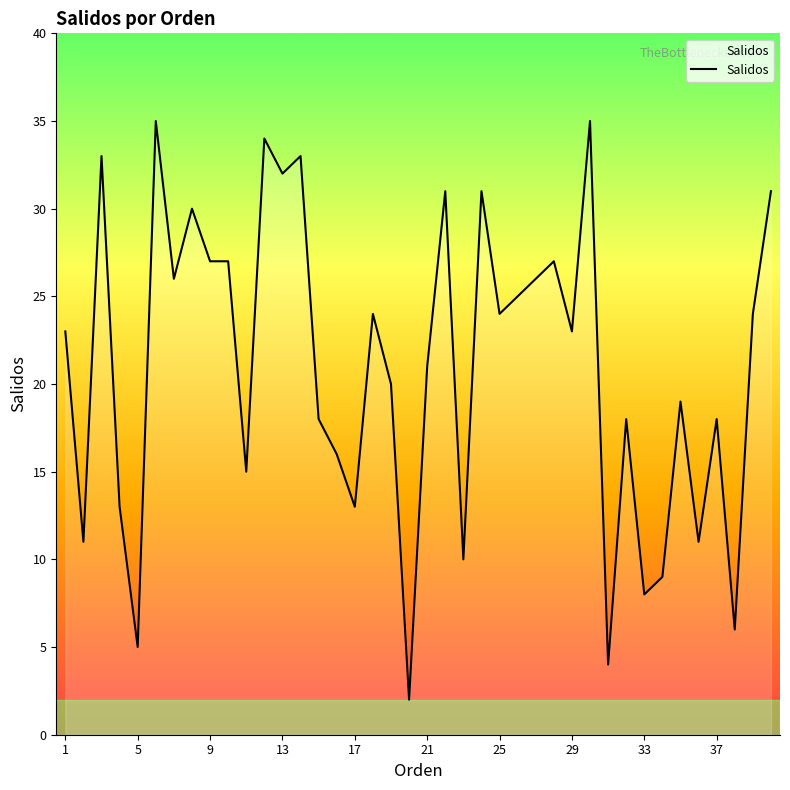

What is the greatest value displayed?

35